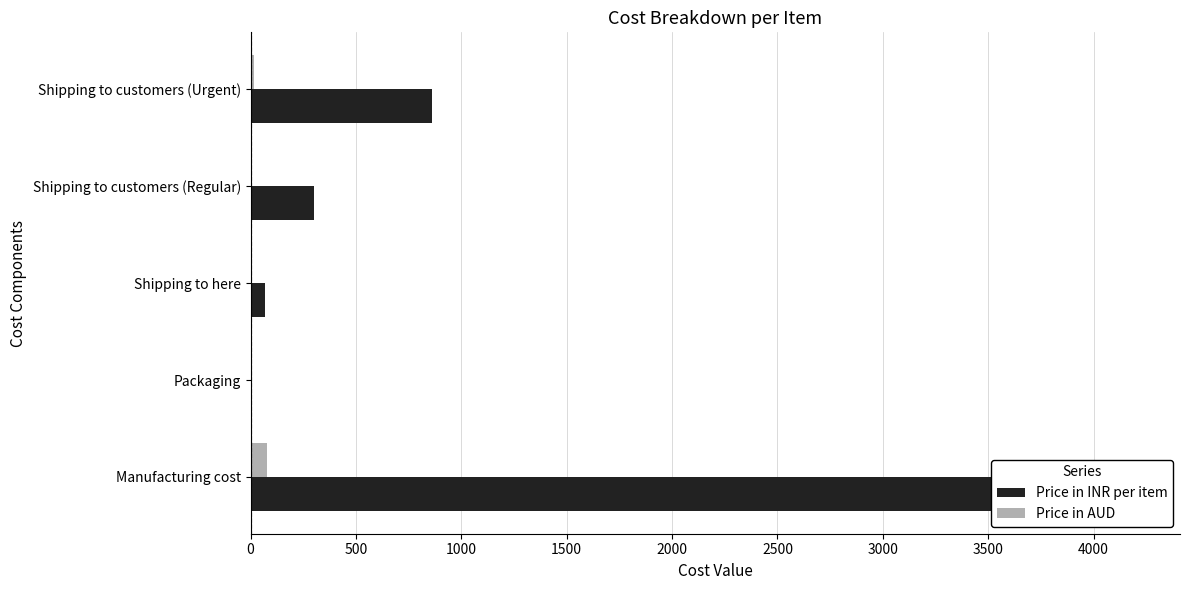

At Manufacturing cost, list the series in order from smallest to largest.

Price in AUD, Price in INR per item